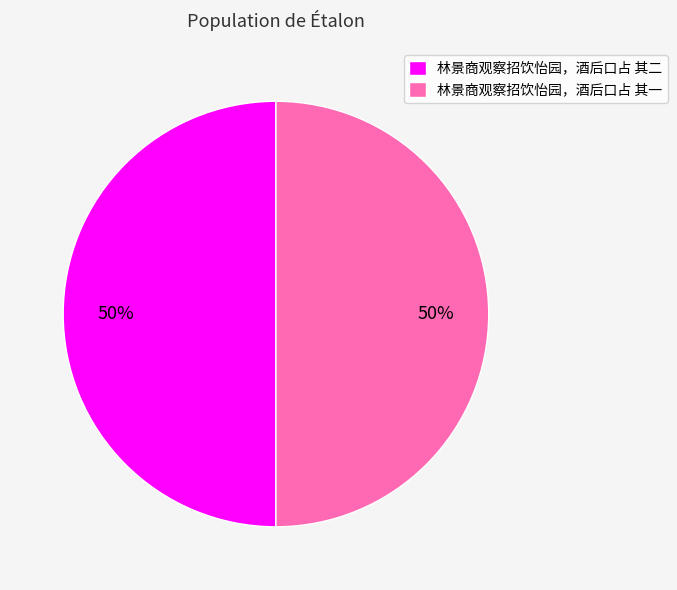

What is the ratio of the value at 林景商观察招饮怡园，酒后口占 其二 to the value at 林景商观察招饮怡园，酒后口占 其一?

1.0